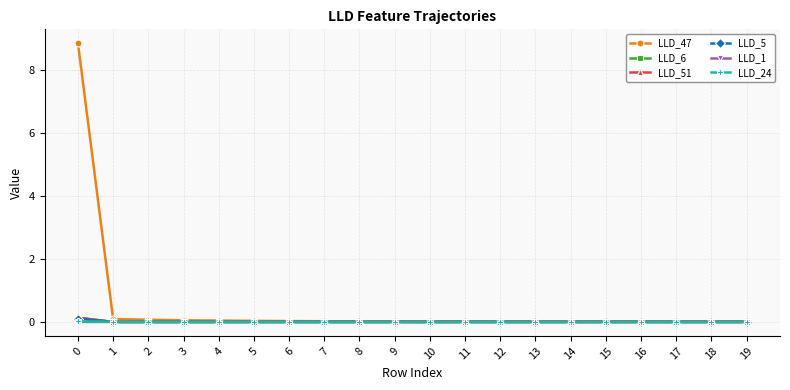

The LLD_6 series shows -0.0 at 9. True or false?

True